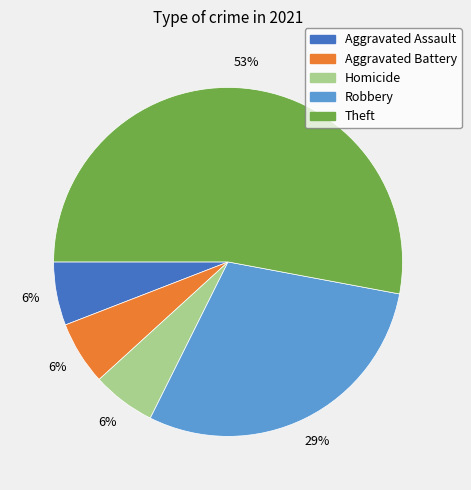

To the nearest percent, what is the difference between the largest and smallest slice percentages?

47%